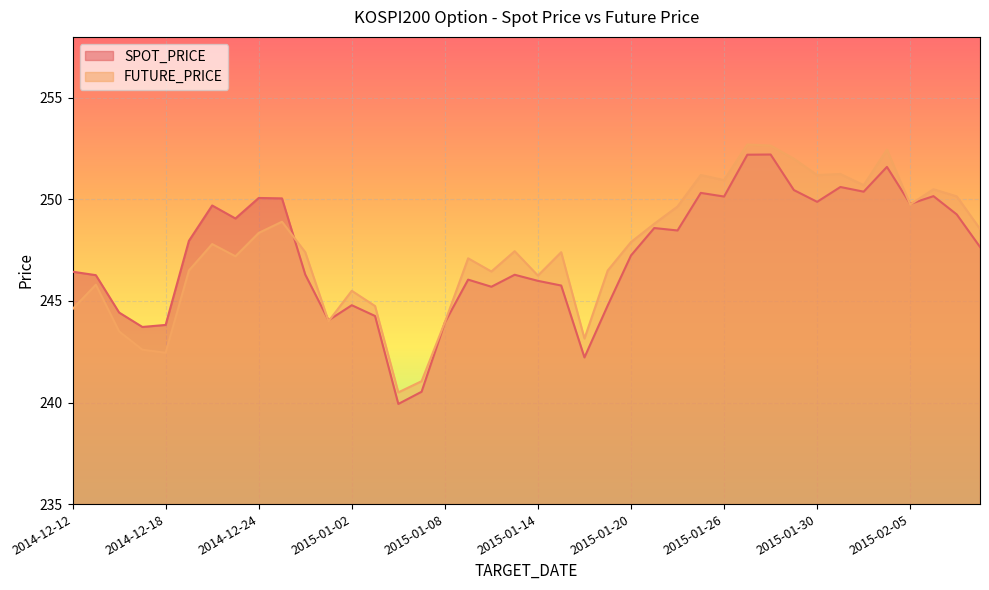

Reading right to left, what are all the values shown in this chart?

SPOT_PRICE: 2015-02-10=247.7	2015-02-09=249.3	2015-02-06=250.2	2015-02-05=249.8	2015-02-04=251.6	2015-02-03=250.4	2015-02-02=250.6	2015-01-30=249.9	2015-01-29=250.5	2015-01-28=252.2	2015-01-27=252.2	2015-01-26=250.1	2015-01-23=250.3	2015-01-22=248.5	2015-01-21=248.6	2015-01-20=247.2	2015-01-19=244.8	2015-01-16=242.2	2015-01-15=245.8	2015-01-14=246.0	2015-01-13=246.3	2015-01-12=245.7	2015-01-09=246.1	2015-01-08=243.9	2015-01-07=240.5	2015-01-06=239.9	2015-01-05=244.3	2015-01-02=244.8	2014-12-30=244.1	2014-12-29=246.3	2014-12-26=250.1	2014-12-24=250.1	2014-12-23=249.1	2014-12-22=249.7	2014-12-19=248.0	2014-12-18=243.8	2014-12-17=243.7	2014-12-16=244.4	2014-12-15=246.3	2014-12-12=246.4
FUTURE_PRICE: 2015-02-10=248.6	2015-02-09=250.2	2015-02-06=250.5	2015-02-05=249.8	2015-02-04=252.4	2015-02-03=250.7	2015-02-02=251.2	2015-01-30=251.2	2015-01-29=252.0	2015-01-28=252.7	2015-01-27=252.7	2015-01-26=250.9	2015-01-23=251.2	2015-01-22=249.7	2015-01-21=248.8	2015-01-20=247.9	2015-01-19=246.5	2015-01-16=243.2	2015-01-15=247.4	2015-01-14=246.2	2015-01-13=247.4	2015-01-12=246.4	2015-01-09=247.1	2015-01-08=243.9	2015-01-07=241.1	2015-01-06=240.5	2015-01-05=244.8	2015-01-02=245.5	2014-12-30=244.0	2014-12-29=247.4	2014-12-26=248.9	2014-12-24=248.3	2014-12-23=247.2	2014-12-22=247.8	2014-12-19=246.5	2014-12-18=242.4	2014-12-17=242.6	2014-12-16=243.5	2014-12-15=245.8	2014-12-12=244.6